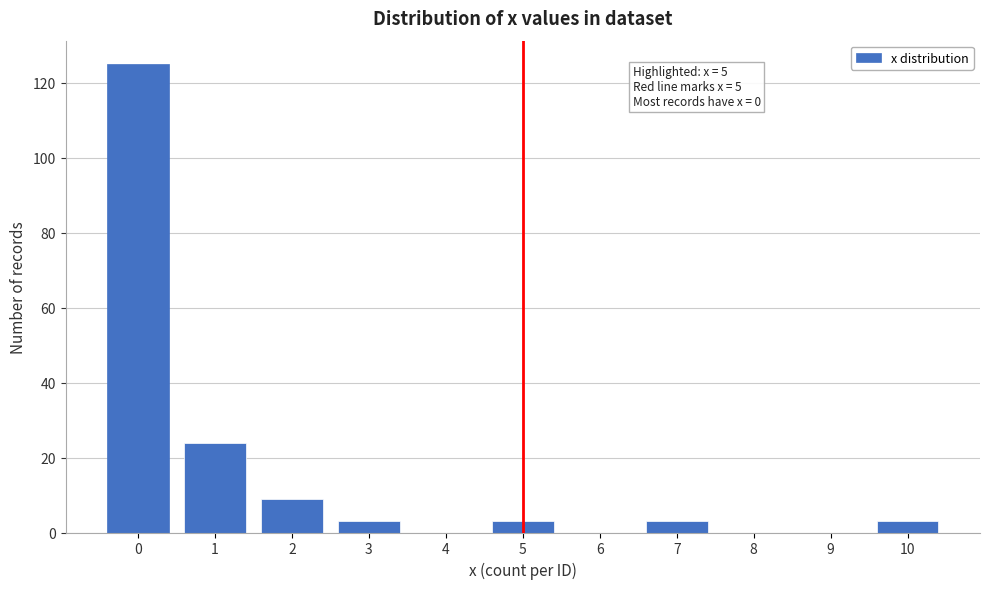

Reading left to right, what are all the values shown in this chart?

0=125	1=24	2=9	3=3	4=0	5=3	6=0	7=3	8=0	9=0	10=3